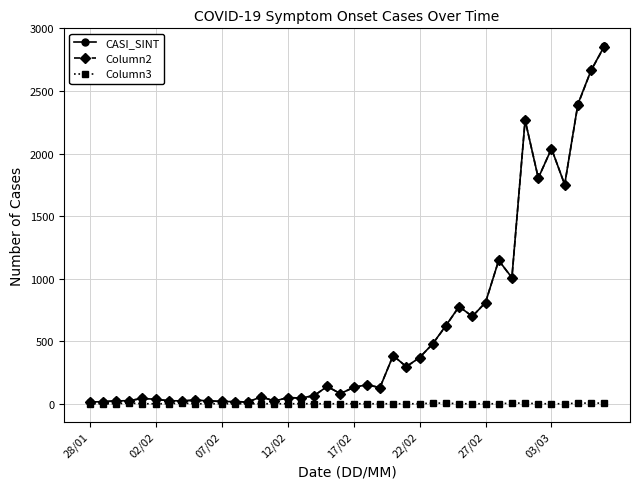

What is the average value of the CASI_SINT series?

589